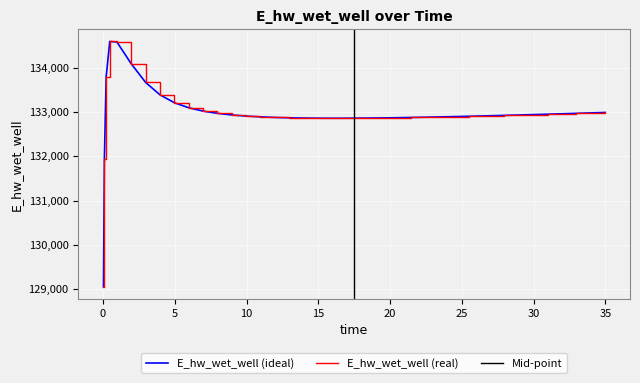

Reading left to right, list all the values displayed in this chart.

129056.4	131943.7	133791.9	134590.6	134577.9	134085.6	133666.2	133386.7	133209.1	133095.2	133020.0	132968.7	132932.9	132907.5	132889.4	132876.7	132868.0	132865.0	132860.8	132858.9	132858.7	132860.0	132862.5	132866.1	132870.6	132875.8	132881.8	132888.2	132895.3	132902.7	132910.6	132918.8	132923.0	132931.7	132940.6	132949.8	132959.2	132968.8	132978.6	132988.6